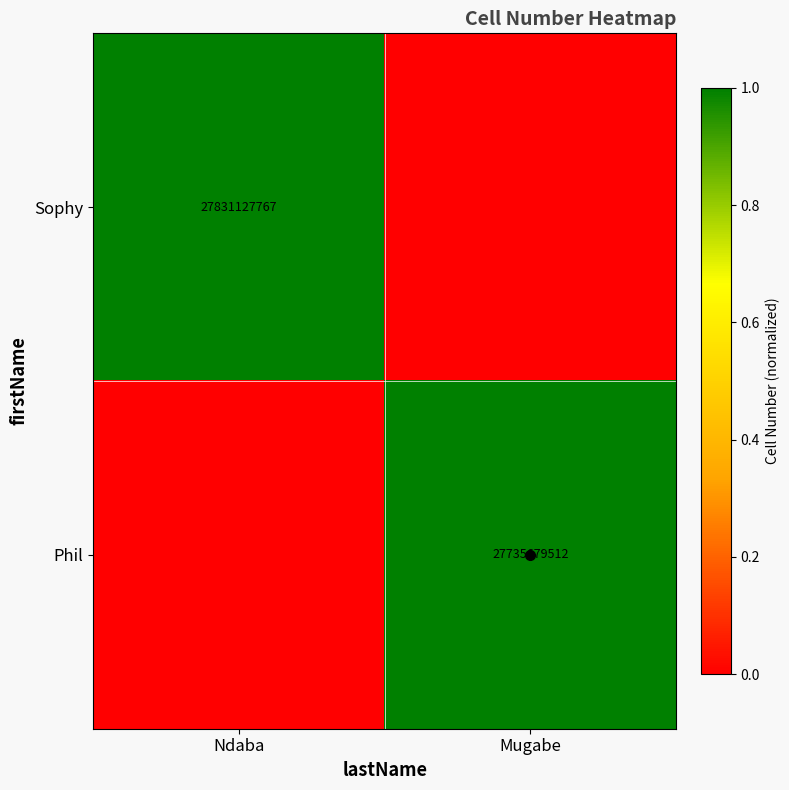

Between Ndaba and Mugabe, which series saw the biggest shift?

Sophy